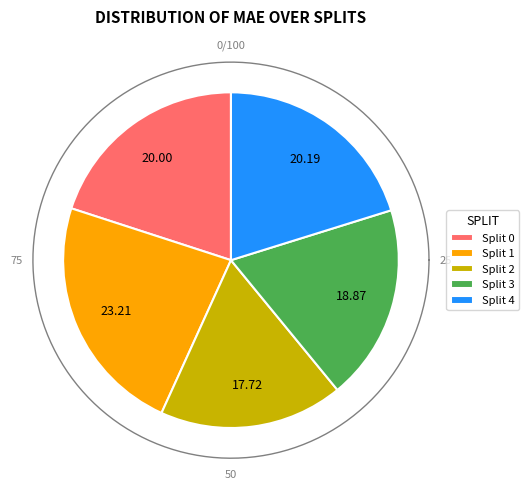

True or false: 7 accounts for 23% of the total.

False